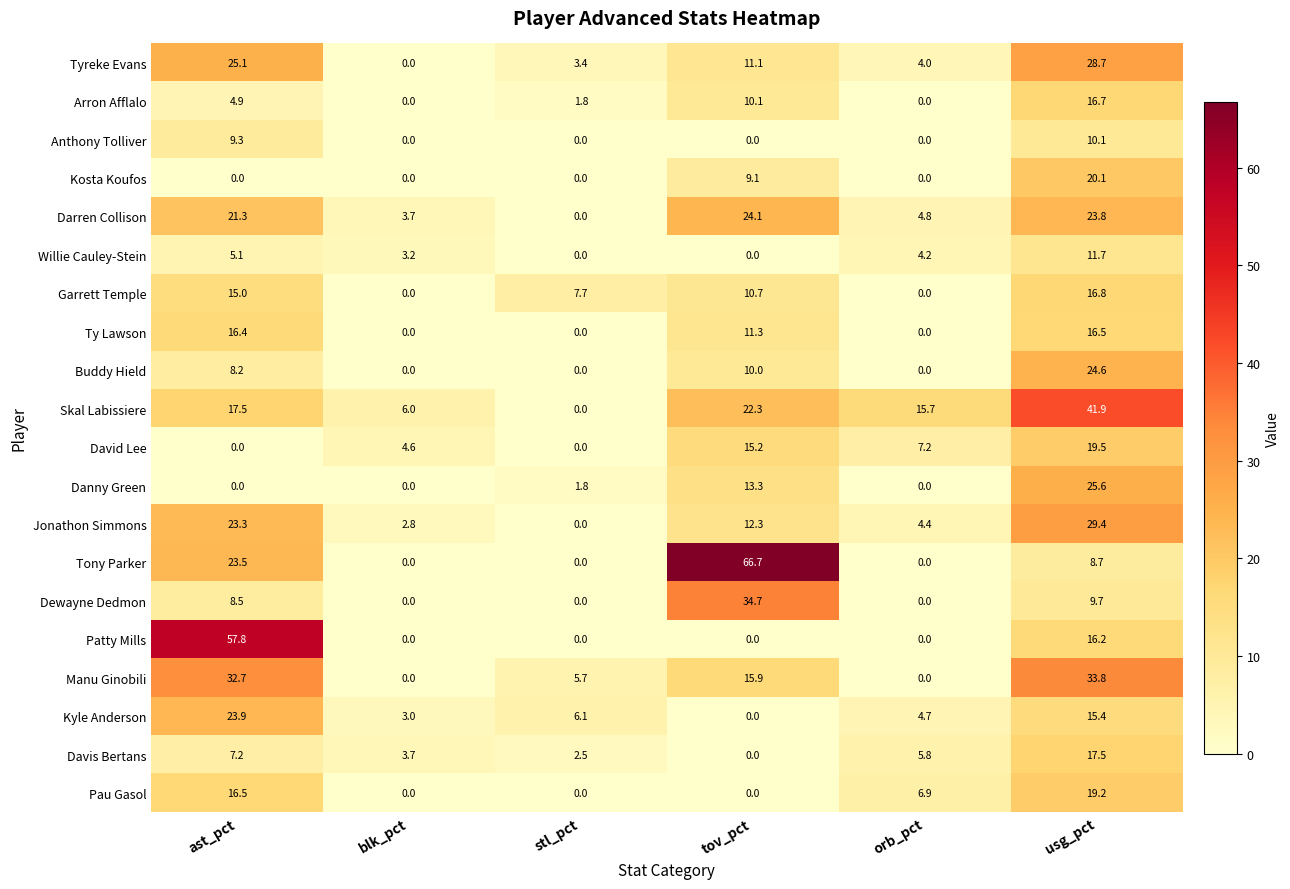

The value of Darren Collison at orb_pct is 7.4. True or false?

False